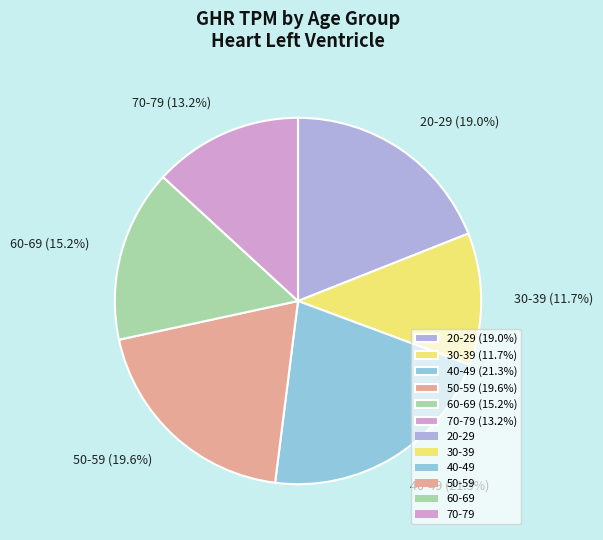

Count the number of slices in the pie.

6